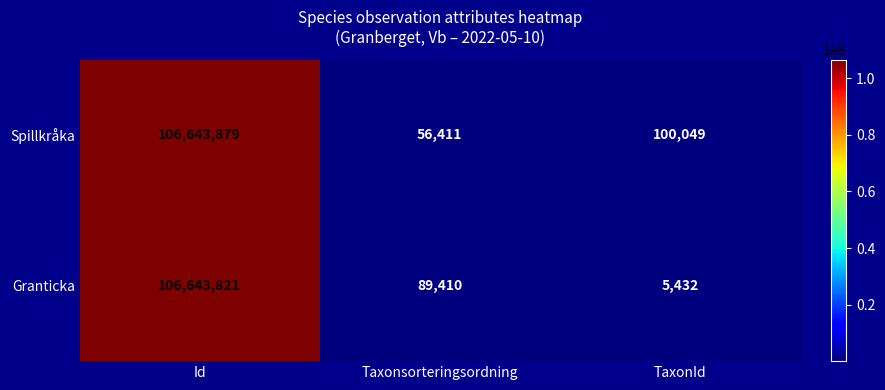

How many series are shown in this chart?

2